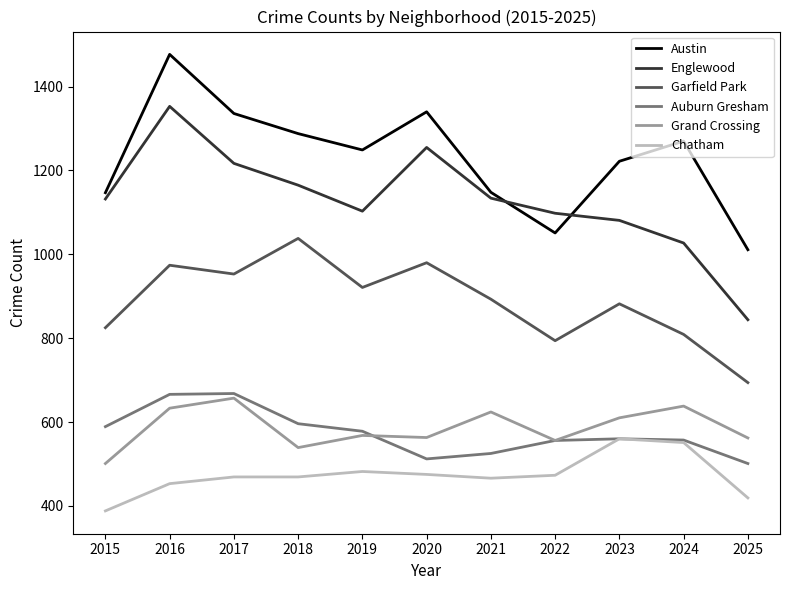

True or false: Chatham and Garfield Park cross at least once.

False